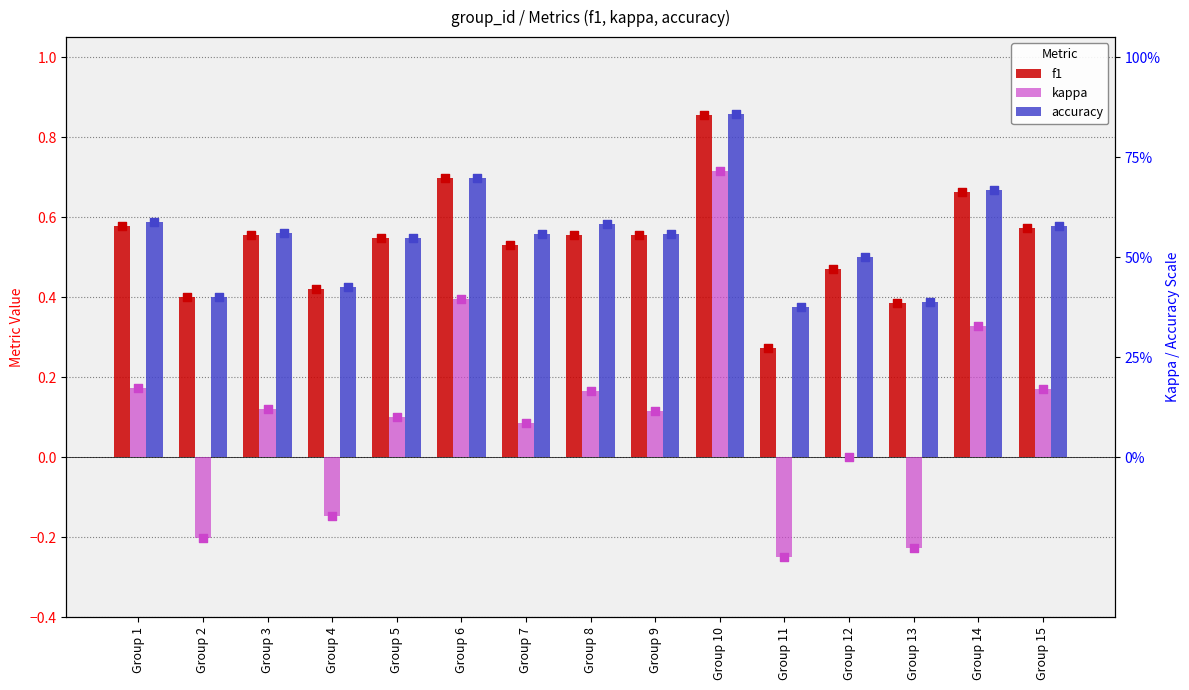

Which series has the largest total across all categories?

accuracy